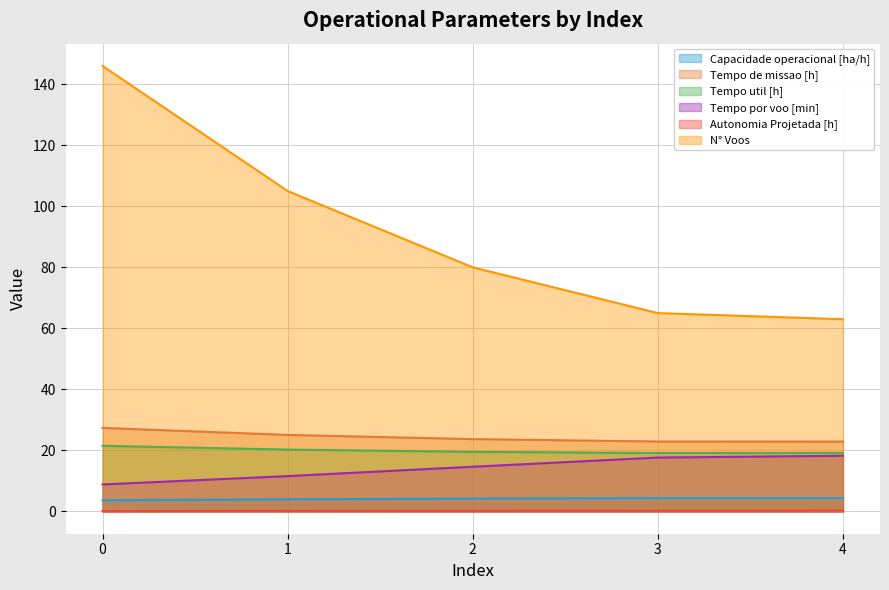

True or false: N° Voos has more than 2 interior local peaks.

False